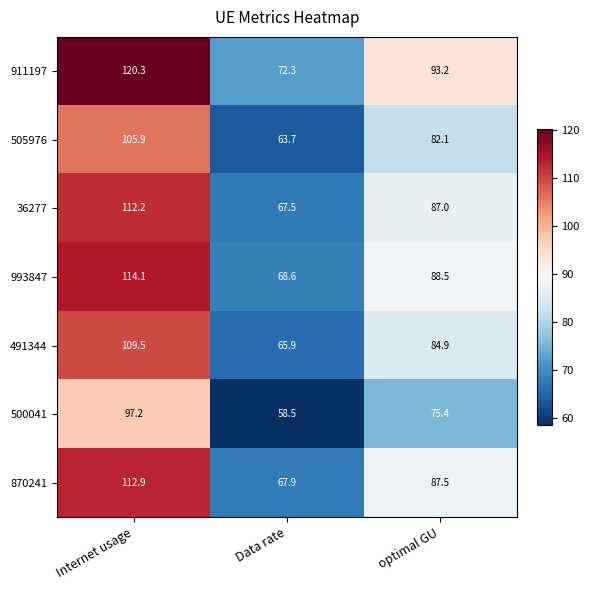

At how many categories does at least one series exceed 71?

3